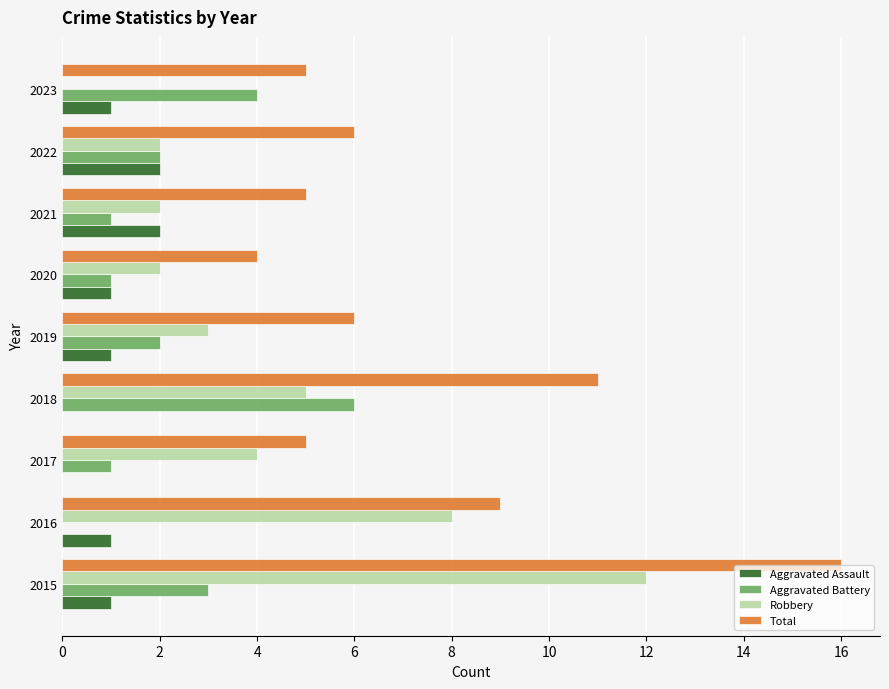

Is it true that Total equals 4 at 2020?

True